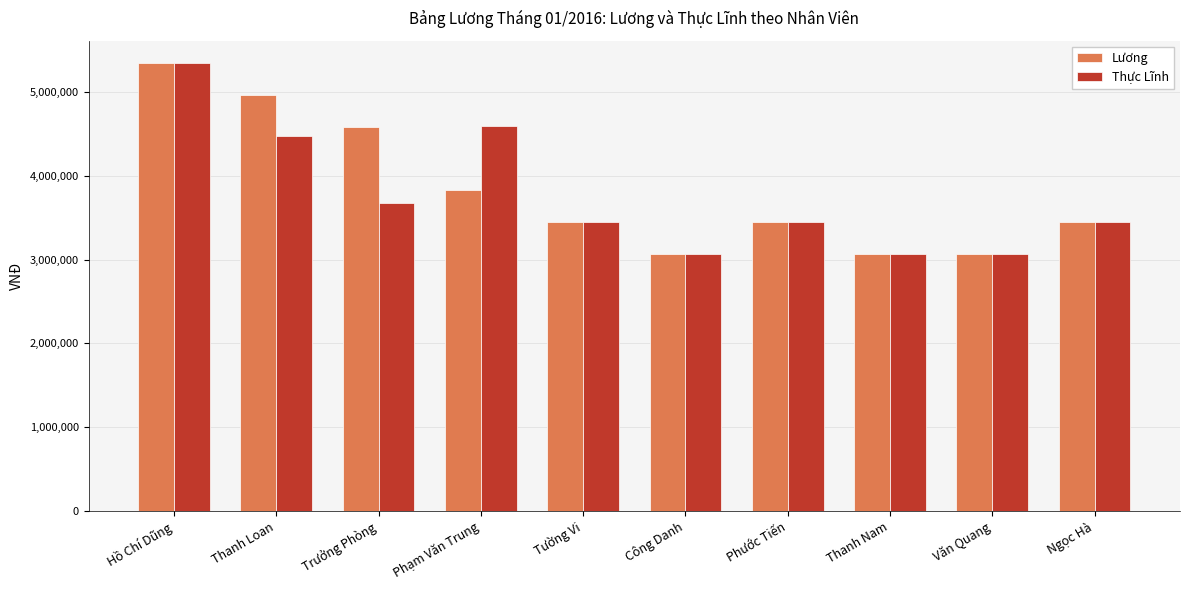

List the series in order of their overall mean, highest first.

Lương, Thực Lĩnh